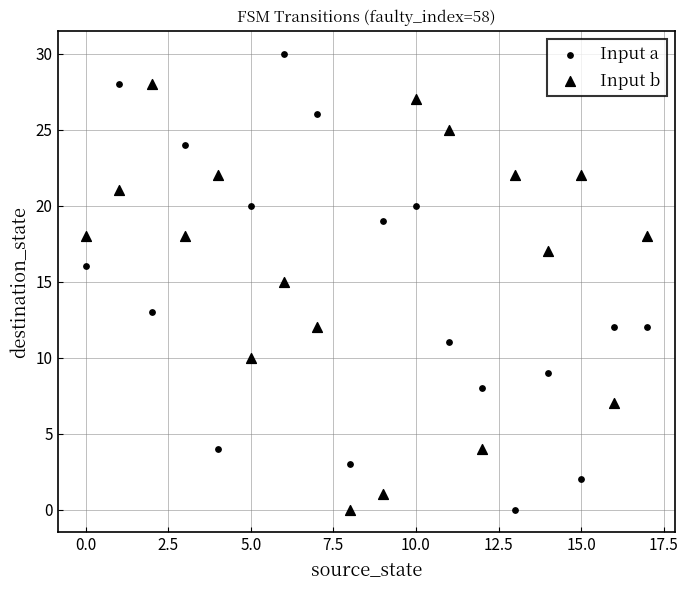

How many points are shown in the scatter plot?

36